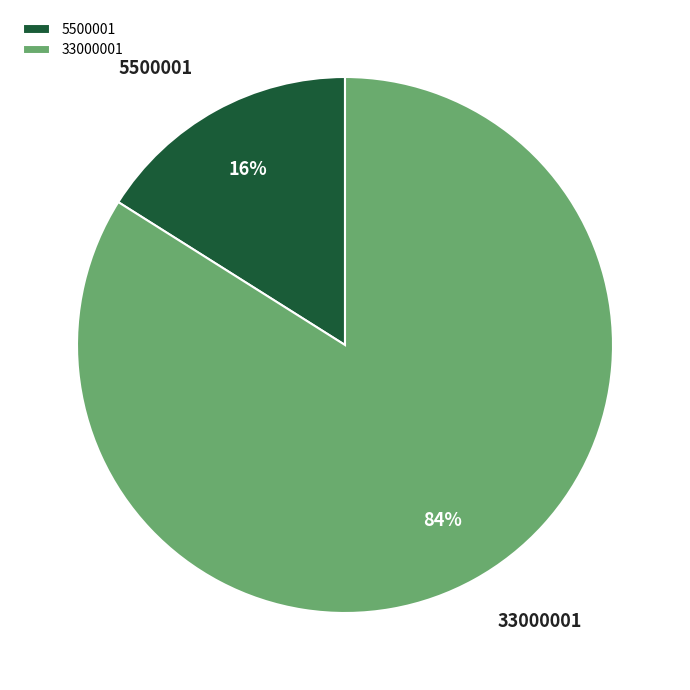

To the nearest percent, what is the average slice percentage?

50%